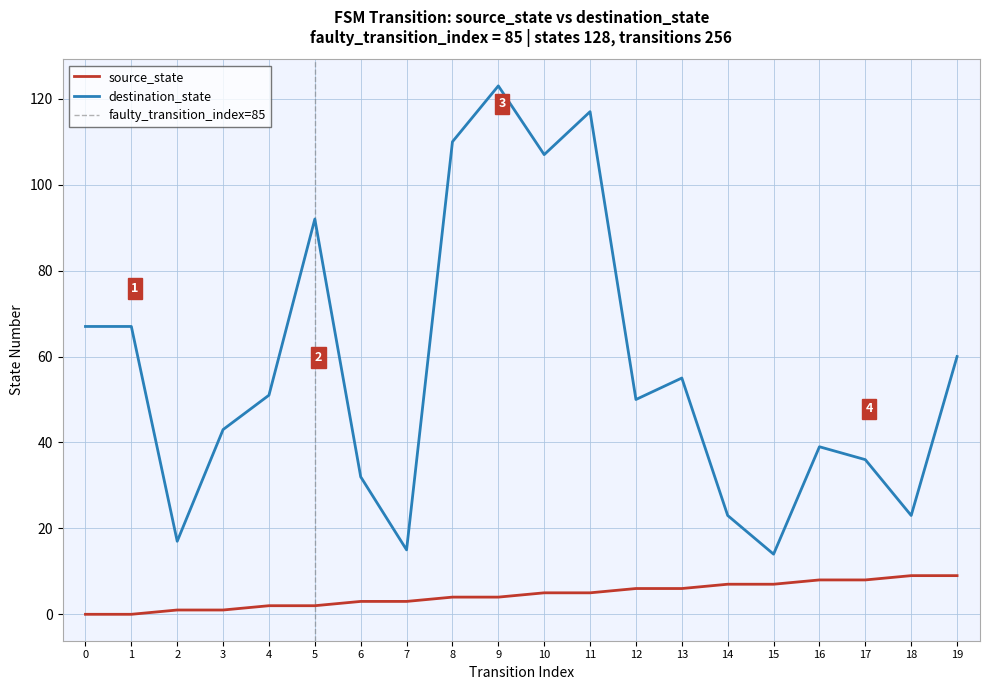

What is the difference between the highest and lowest values at 3?

42